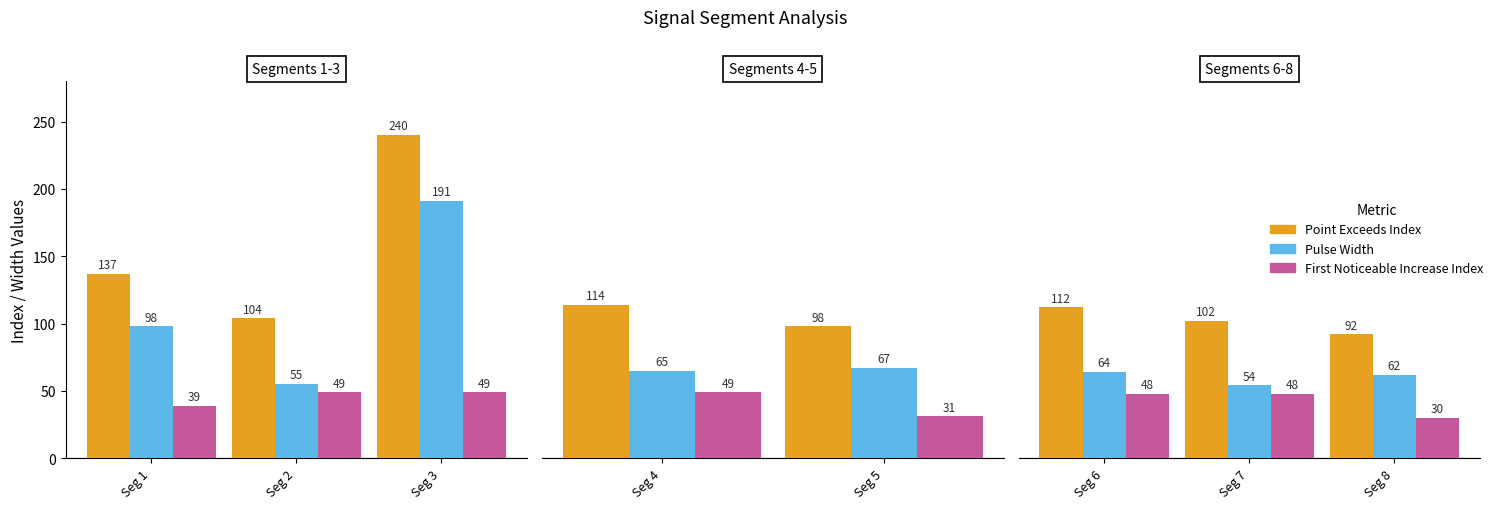

Count the Point_Exceeds_Index values in the range 92 to 112.

3